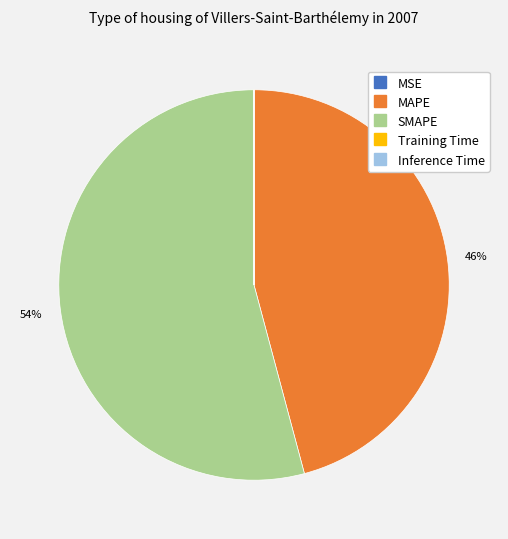

What is the largest slice in the pie chart?

SMAPE